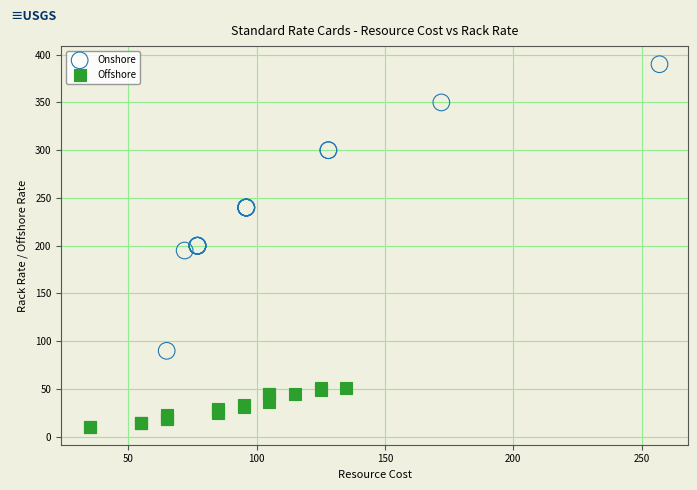

Which series has the widest spread of Y values?

Onshore